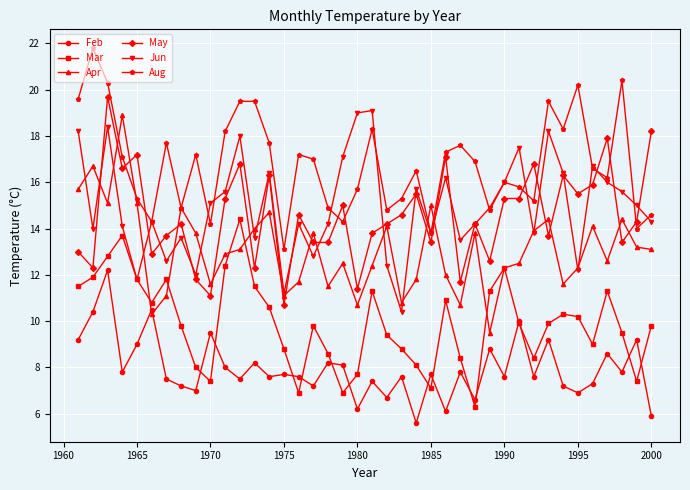

Reading left to right, extract all data points from this chart.

Feb: 9.2	10.4	12.2	7.8	9.0	10.5	7.5	7.2	7.0	9.5	8.0	7.5	8.2	7.6	7.7	7.6	7.2	8.2	8.1	6.2	7.4	6.7	7.6	5.6	7.7	6.1	7.8	6.6	8.8	7.6	10.0	7.6	9.2	7.2	6.9	7.3	8.6	7.8	9.2	5.9
Mar: 11.5	11.9	12.8	13.7	11.8	10.8	11.8	9.8	8.0	7.4	12.4	14.4	11.5	10.6	8.8	6.9	9.8	8.6	6.9	7.7	11.3	9.4	8.8	8.1	7.1	10.9	8.4	6.3	11.3	12.3	9.9	8.4	9.9	10.3	10.2	9.0	11.3	9.5	7.4	9.8
Apr: 15.7	16.7	15.1	18.9	15.1	10.3	11.1	14.9	13.8	11.6	12.9	13.1	14.0	14.7	11.1	11.7	13.8	11.5	12.5	10.7	12.4	14.1	10.8	11.8	15.0	12.0	10.7	13.8	9.5	12.3	12.5	13.9	14.4	11.6	12.3	14.1	12.6	14.4	13.2	13.1
May: 13.0	12.3	19.7	16.6	17.2	12.9	13.7	14.2	11.8	11.1	15.3	16.8	12.3	16.3	10.7	14.6	13.4	13.4	15.0	11.4	13.8	14.2	14.6	15.5	13.4	17.1	11.7	14.2	12.6	15.3	15.3	16.8	13.7	16.3	15.5	15.9	17.9	13.4	14.3	18.2
Jun: 18.2	14.0	18.4	14.1	11.8	14.3	12.6	13.6	12.0	15.1	15.6	18.0	13.6	16.4	11.2	14.2	12.8	14.2	17.1	19.0	19.1	12.4	10.4	15.7	13.8	16.2	13.5	14.2	14.9	16.0	17.5	13.8	18.2	16.4	12.2	16.7	16.0	15.6	15.0	14.3
Aug: 19.6	21.8	20.3	17.1	15.3	14.3	17.7	14.9	17.2	14.2	18.2	19.5	19.5	17.7	13.1	17.2	17.0	14.9	14.3	15.7	18.3	14.8	15.3	16.5	13.8	17.3	17.6	16.9	14.8	16.0	15.8	15.2	19.5	18.3	20.2	16.6	16.2	20.4	14.0	14.6